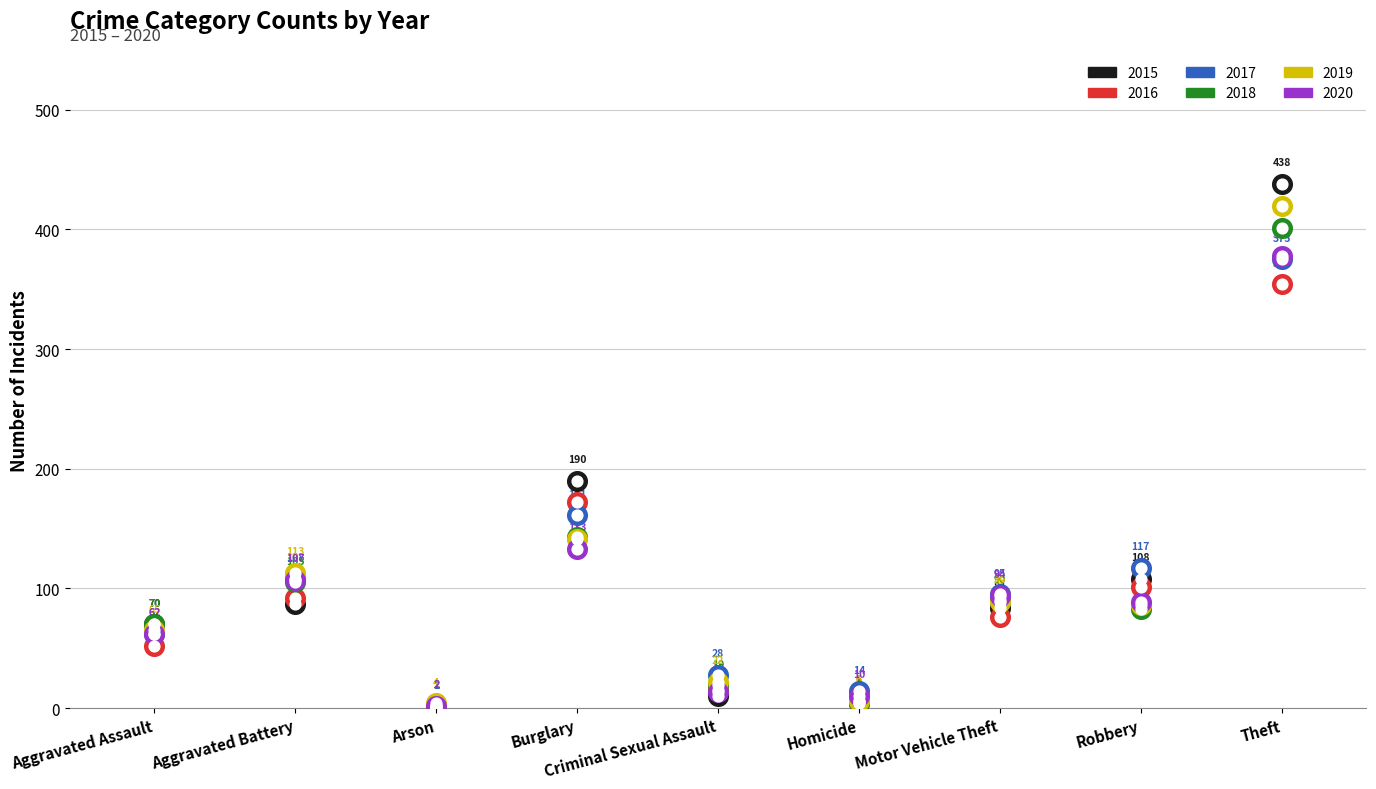

What is the total value across all series at Aggravated Assault?

381